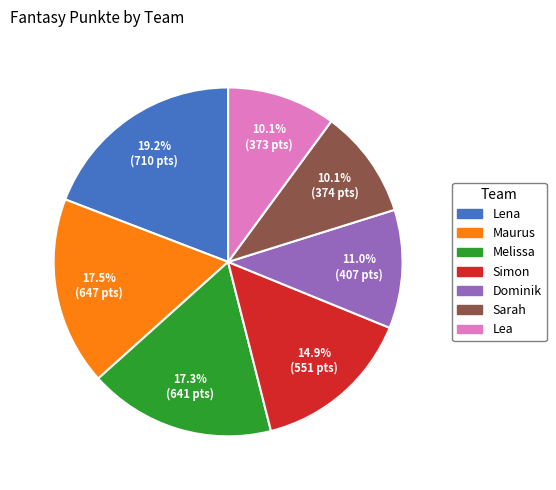

Is the sum of Melissa and Simon greater than half?

No